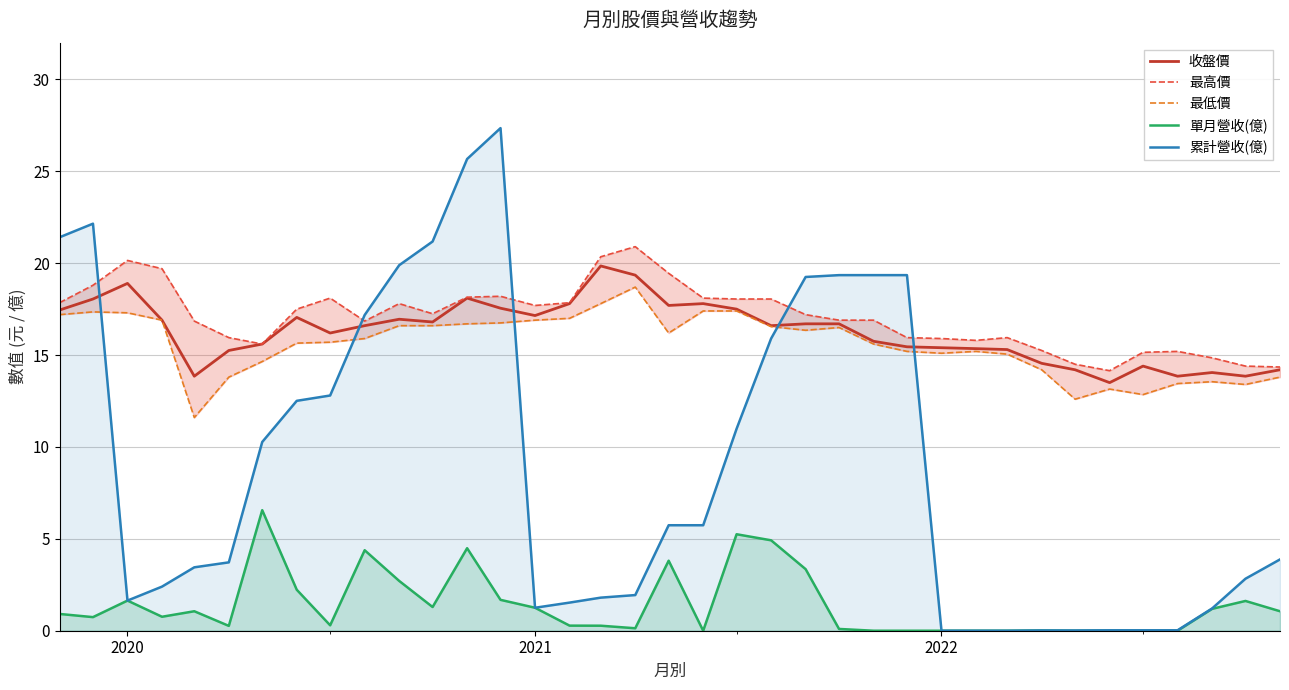

What is the highest value of the 收盤價 series?

19.9